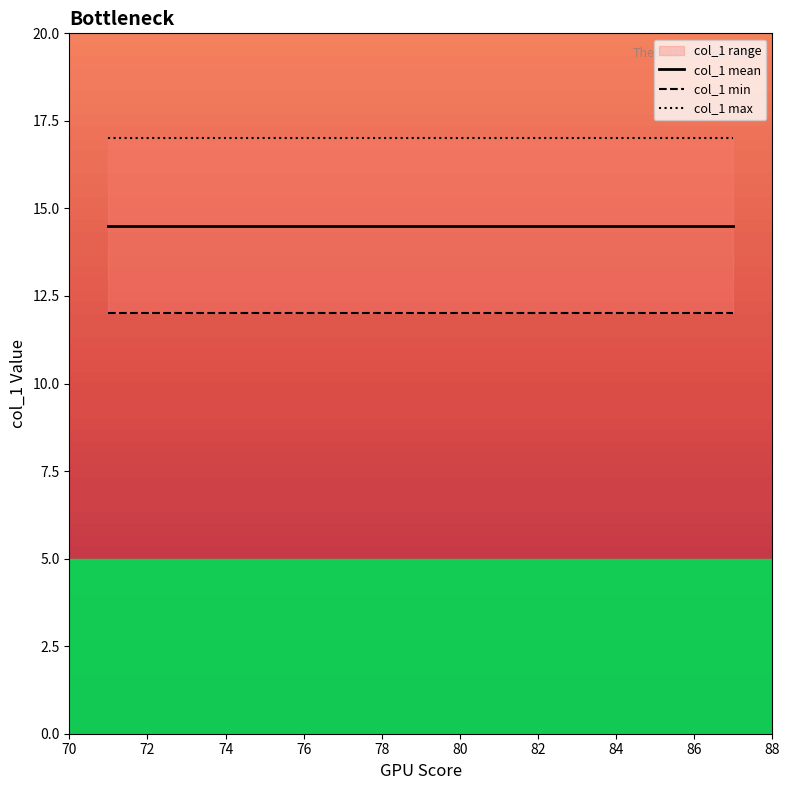

The value of col_1 mean at 78 is 25.8. True or false?

False